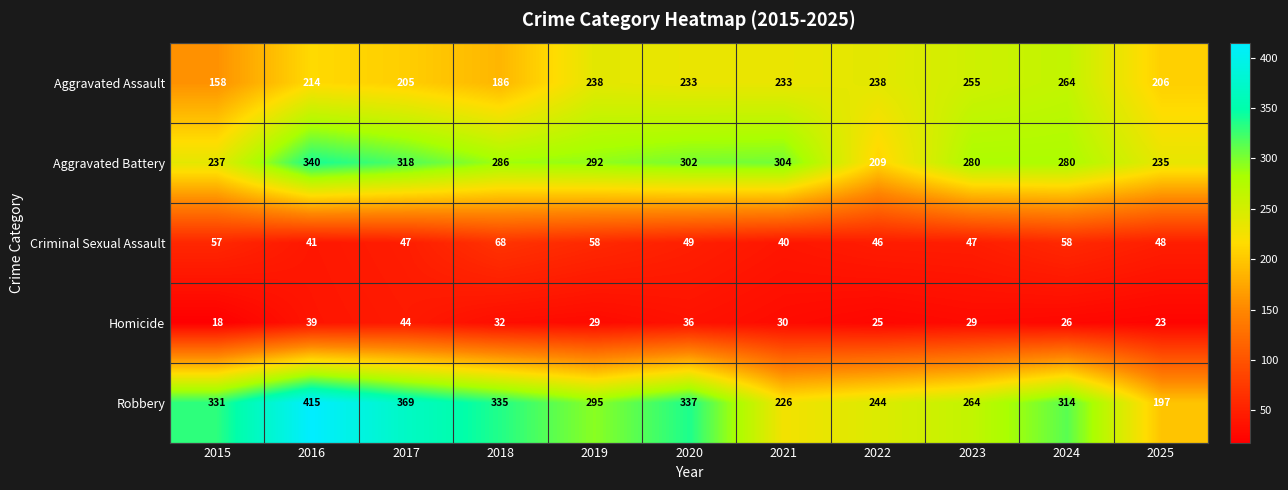

Which series has the largest total across all categories?

Robbery